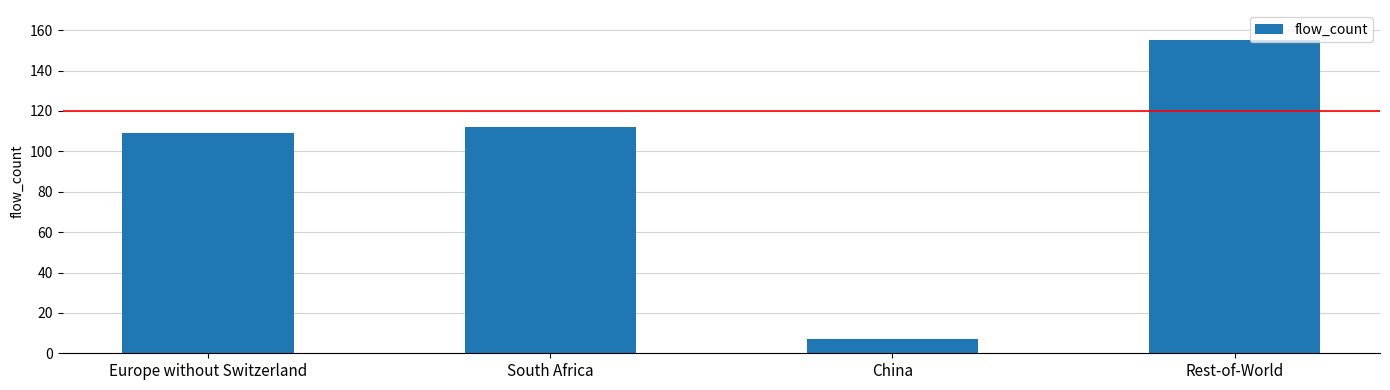

What is the difference between the maximum and minimum values?

148